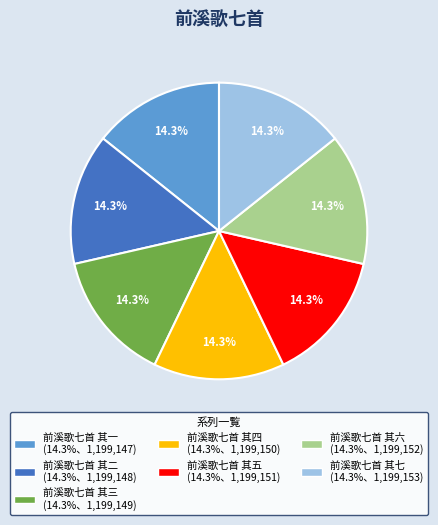

Do 前溪歌七首 其七 and 前溪歌七首 其四 together represent more than half of the pie?

No